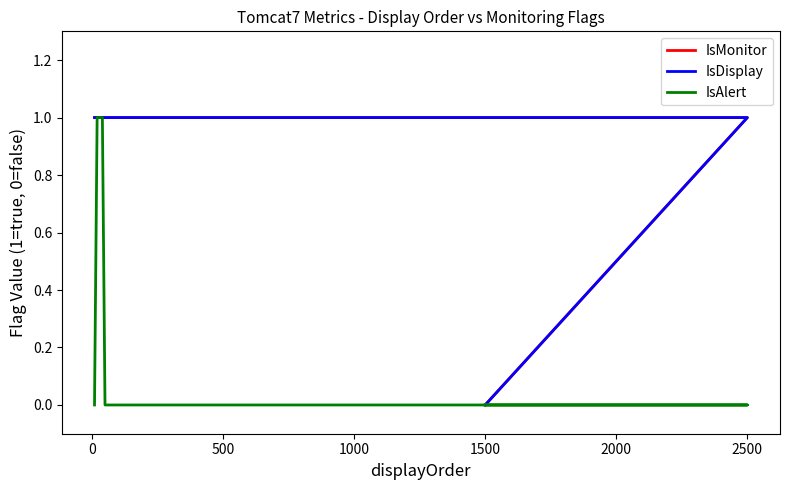

Count the IsDisplay values in the range 1 to 2.

18